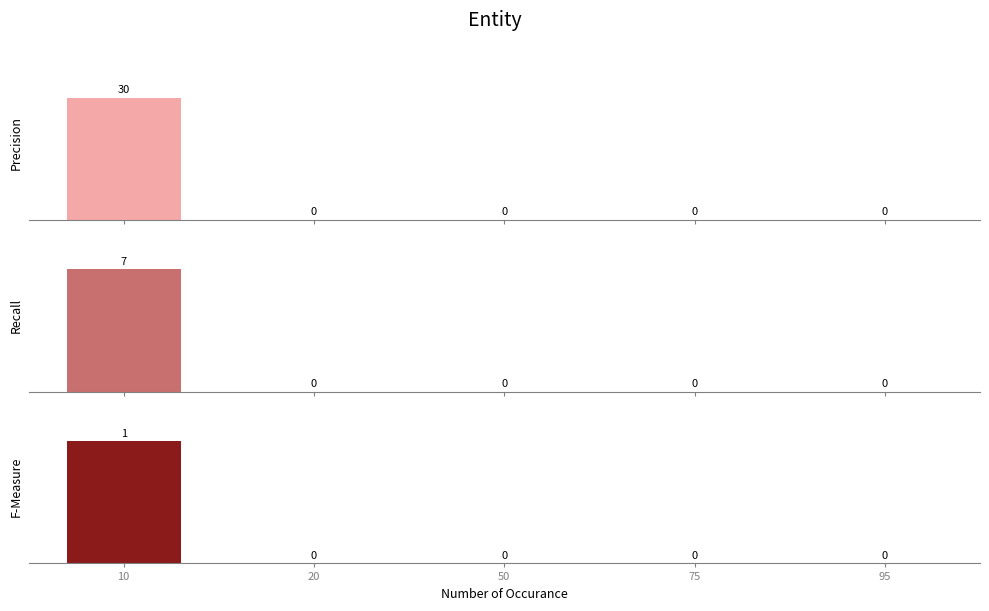

How many groups of bars are there?

5